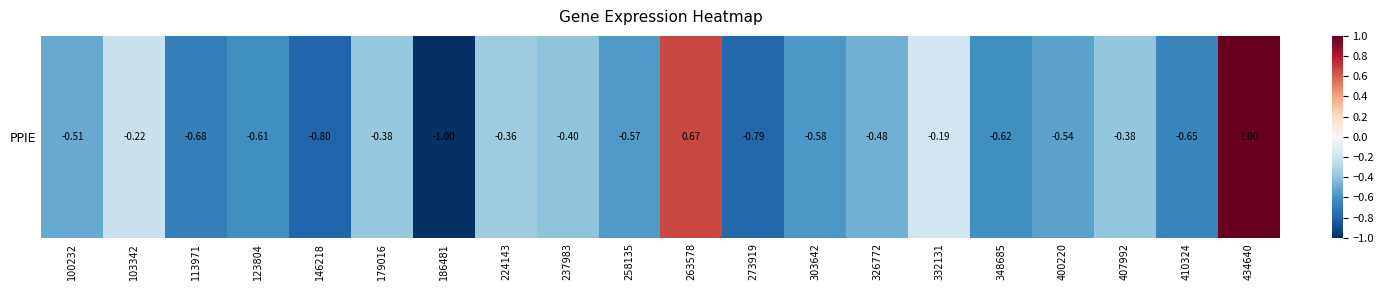

What is the minimum value shown in the chart?

-1.0